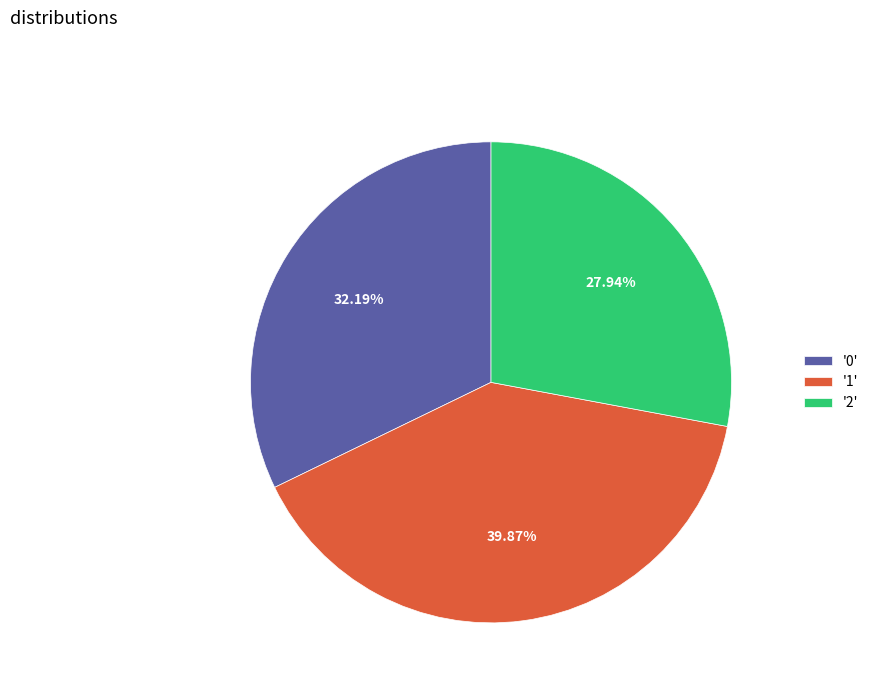

Does any single category account for the majority?

No